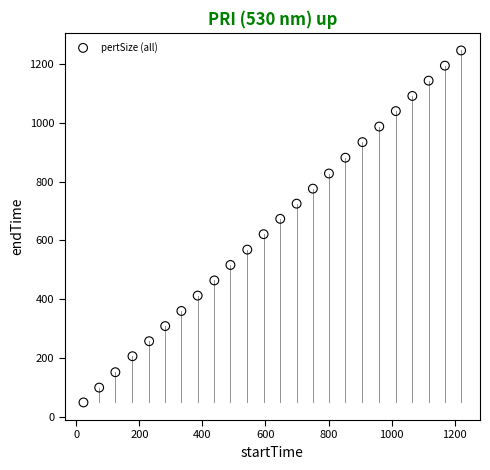

What is the range of X values (max minus min)?

1197.4